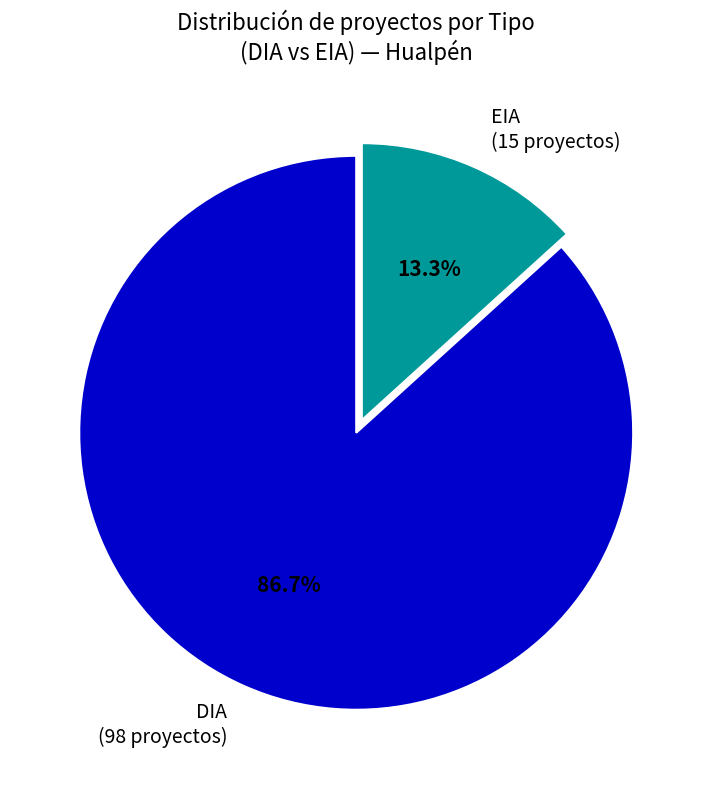

How many slices are in this pie chart?

2